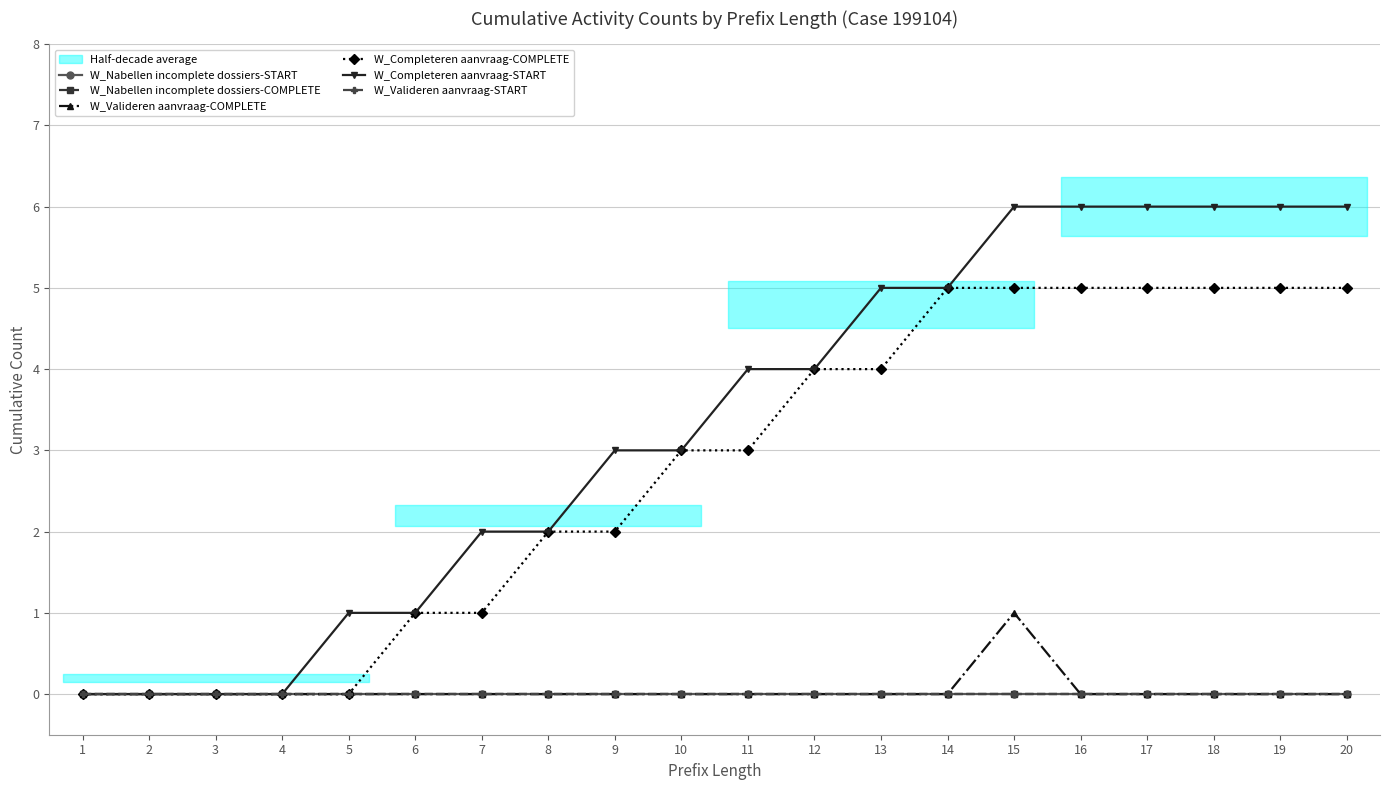

True or false: W_Nabellen incomplete dossiers-COMPLETE has more than 2 interior local peaks.

False